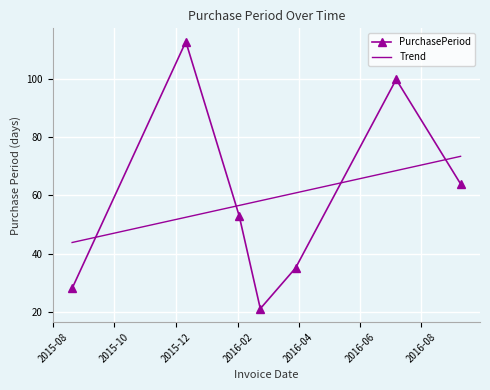

Rank the series by their maximum value, from lowest to highest.

Trend, PurchasePeriod